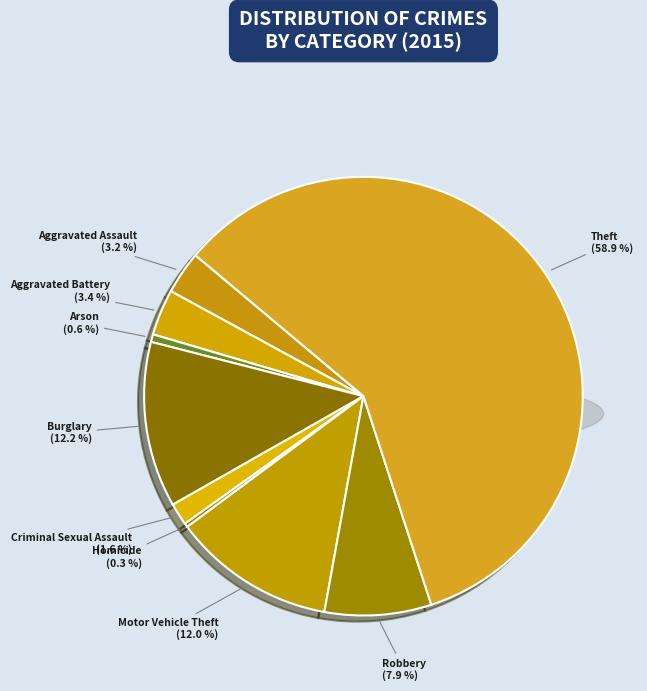

Is it true that Aggravated Battery is 14% of the pie?

False